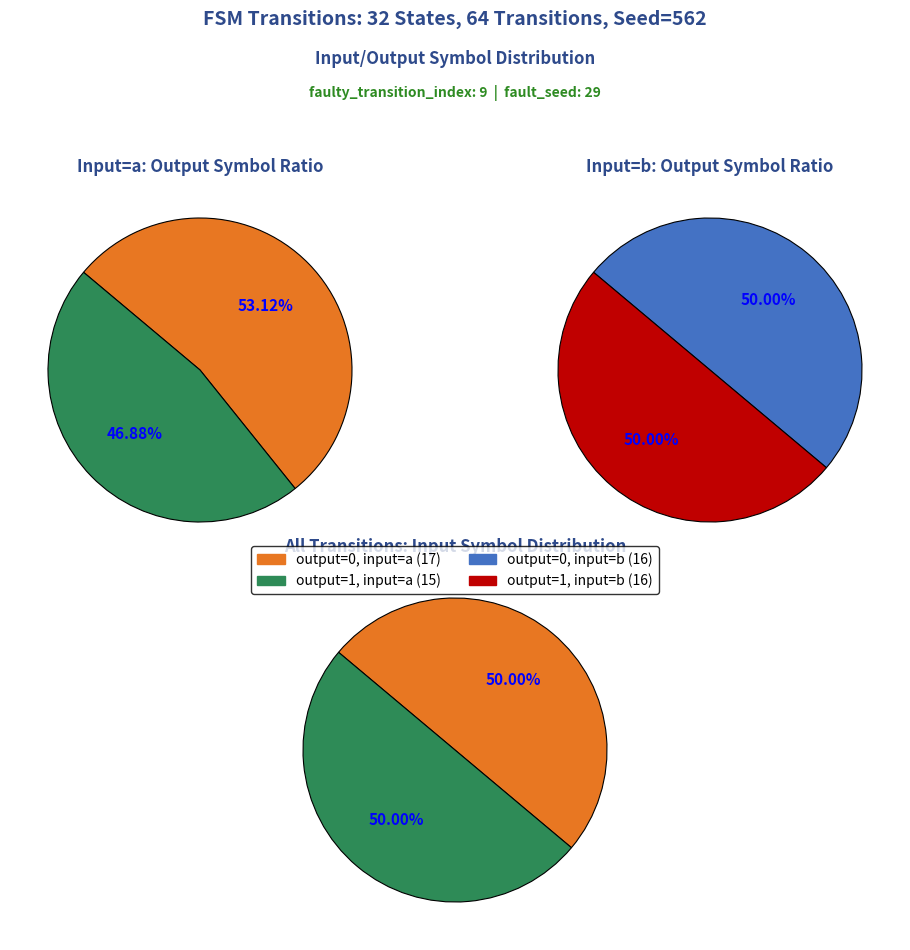

The output_symbol=1 (input=a) slice represents 10% of the pie. True or false?

False